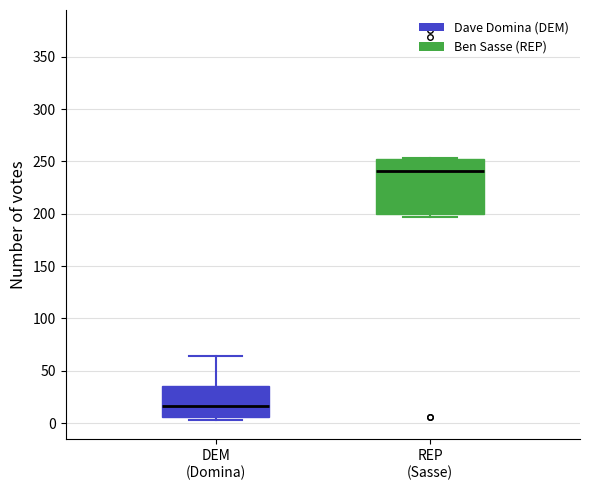

Which box is the tallest, from its lower edge to its upper edge?

REP (Sasse)